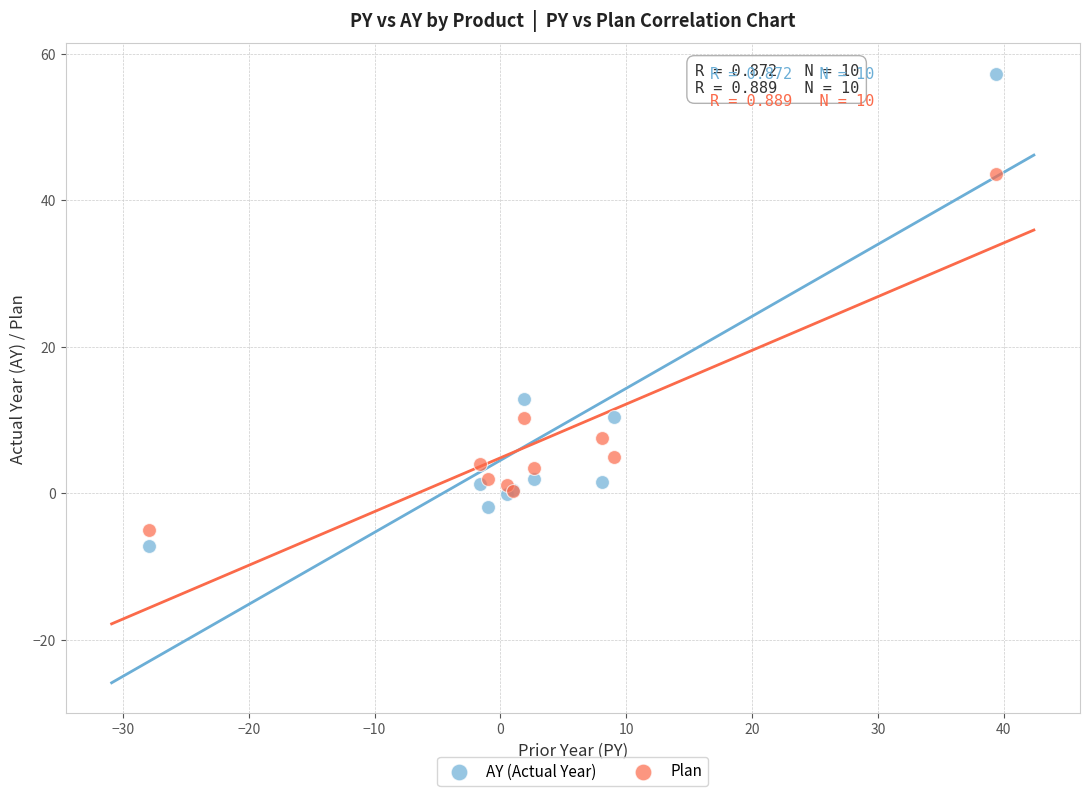

What is the X range (max minus min) for the scatter plot?

67.3